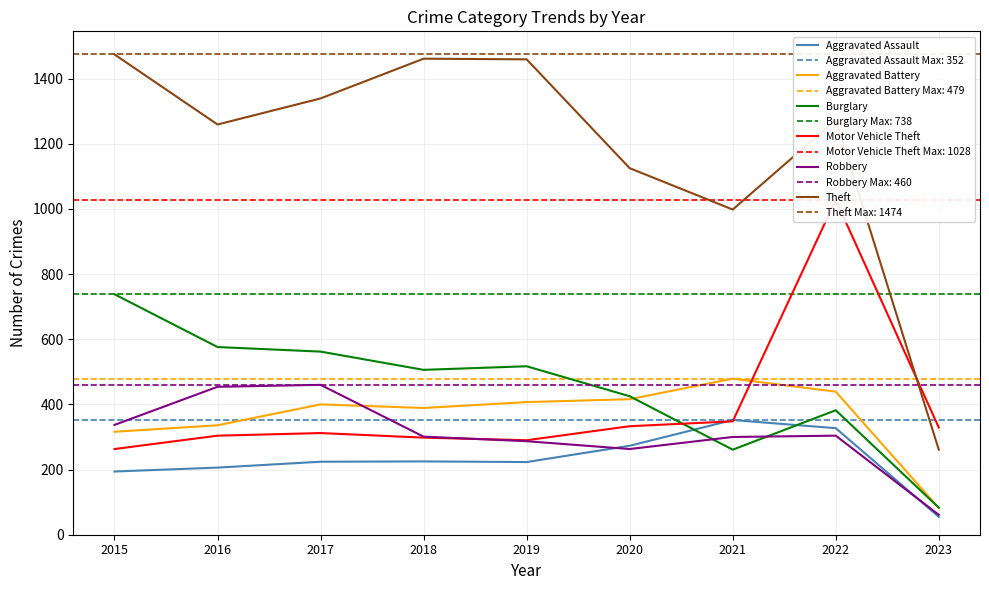

How many intersections are there between Theft and Motor Vehicle Theft?

1